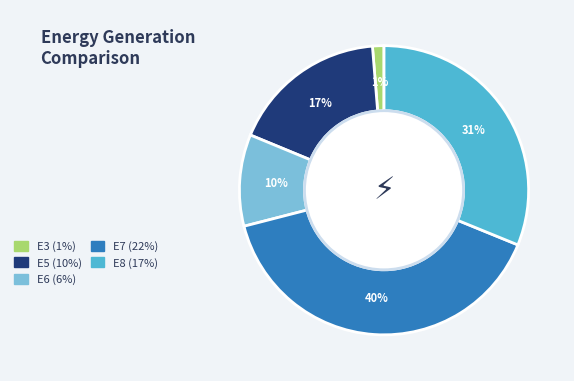

Count the number of slices in the pie.

5